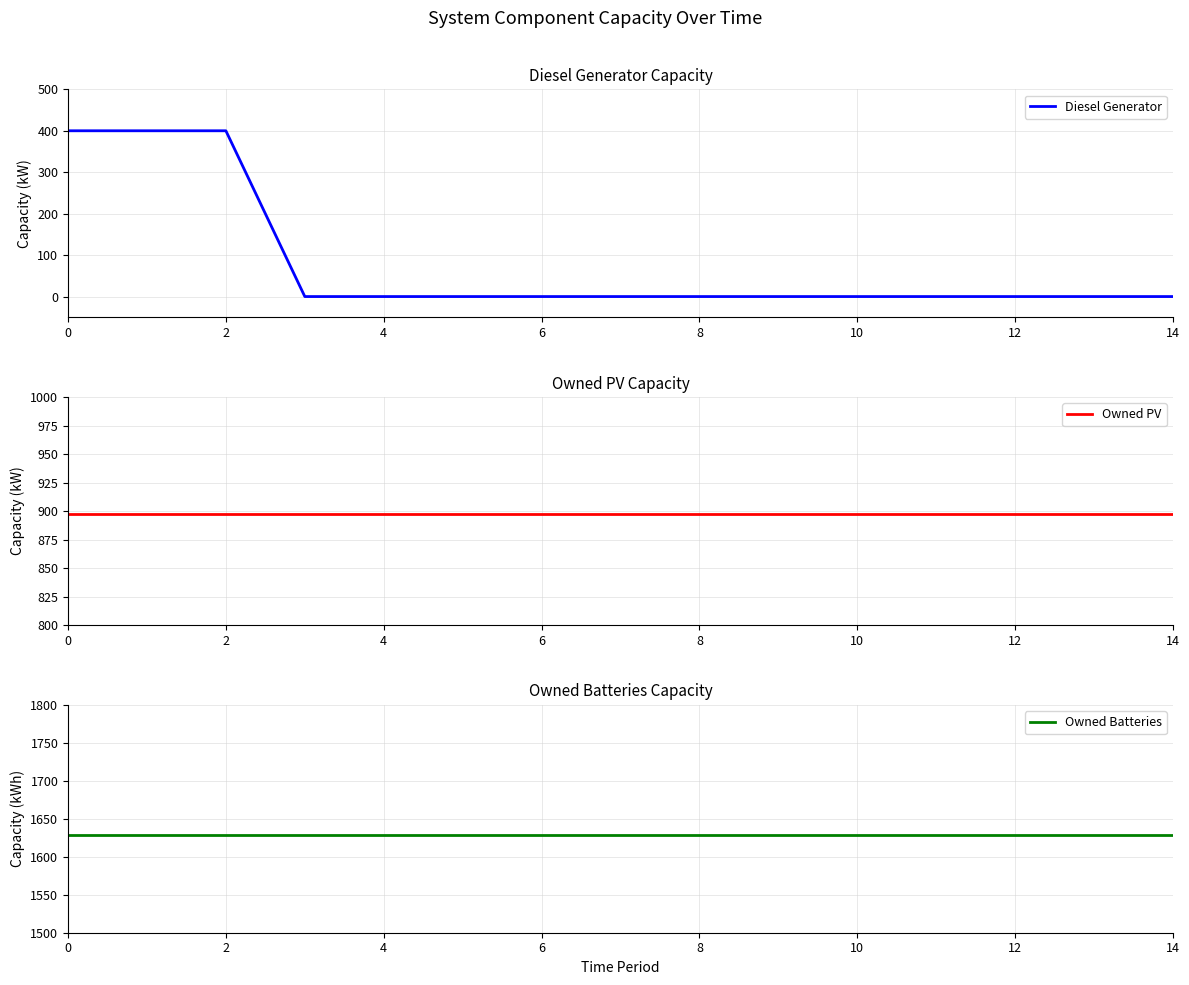

Rank the series at 12 from lowest to highest value.

Diesel Generator, Owned PV, Owned Batteries